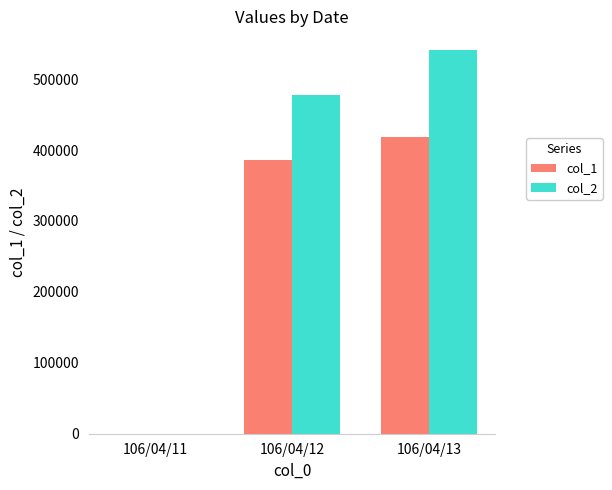

Which series has the largest total across all categories?

col_2